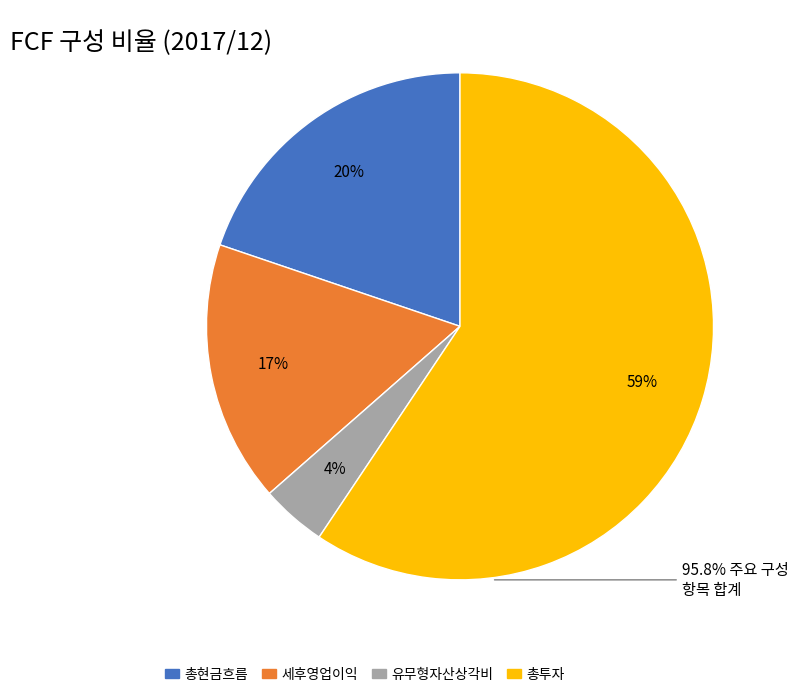

Count the number of slices in the pie.

4